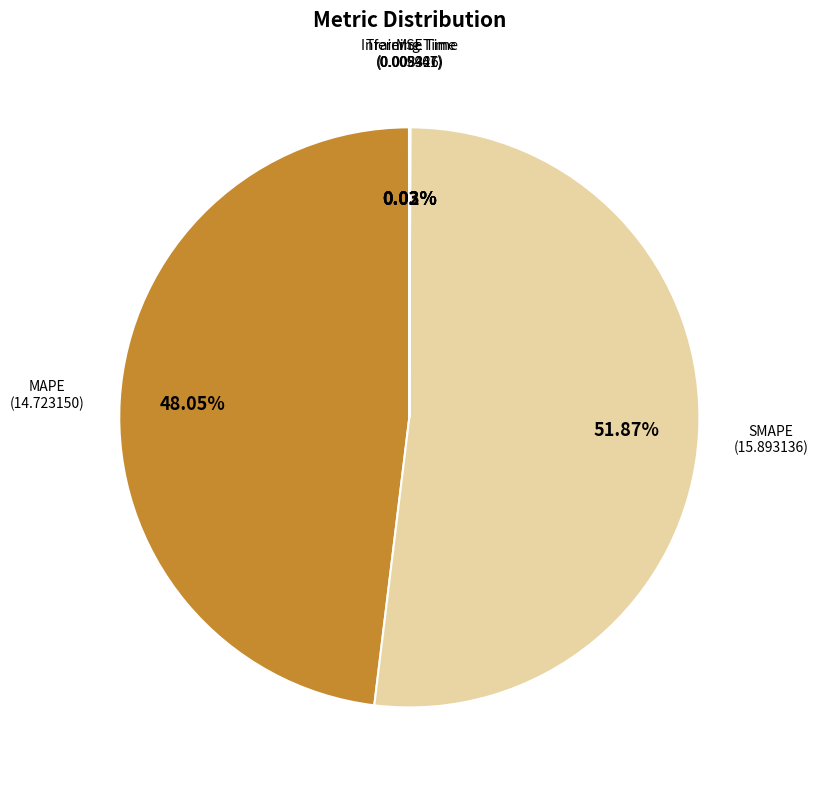

Which slice is the largest?

SMAPE